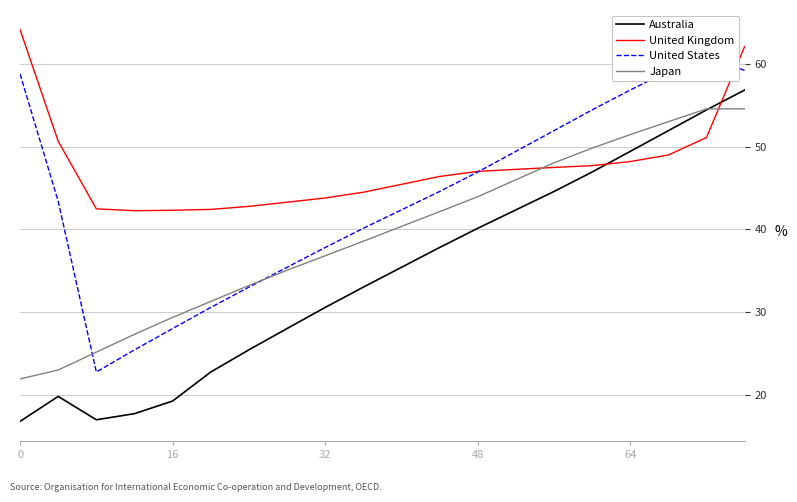

Reading left to right, what are all the values shown in this chart?

Australia: 16.8	19.8	17.0	17.7	19.3	22.8	25.4	28.0	30.6	33.0	35.4	37.8	40.1	42.4	44.6	46.9	49.4	51.9	54.5	56.9
United Kingdom: 64.2	50.7	42.5	42.3	42.3	42.4	42.8	43.3	43.8	44.5	45.5	46.4	47.0	47.3	47.5	47.7	48.2	49.0	51.1	62.1
United States: 58.8	43.4	22.8	25.4	28.0	30.6	33.0	35.4	37.8	40.1	42.4	44.6	46.9	49.4	51.9	54.5	56.9	59.1	60.9	59.2
Japan: 21.9	23.0	25.2	27.3	29.4	31.3	33.2	35.1	36.8	38.6	40.4	42.2	44.0	46.0	48.1	49.8	51.5	53.0	54.6	54.6